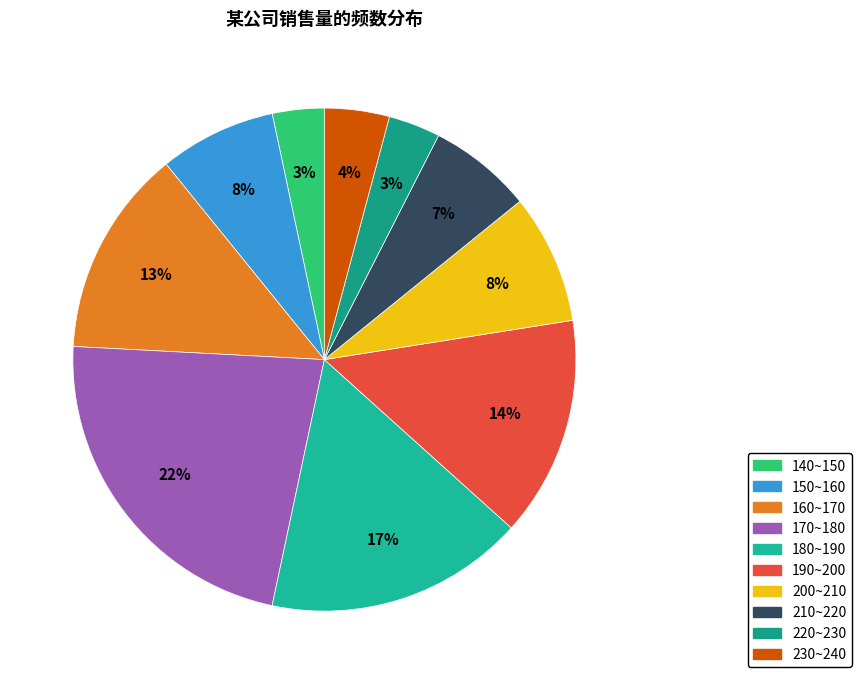

Which slice is the smallest?

140~150